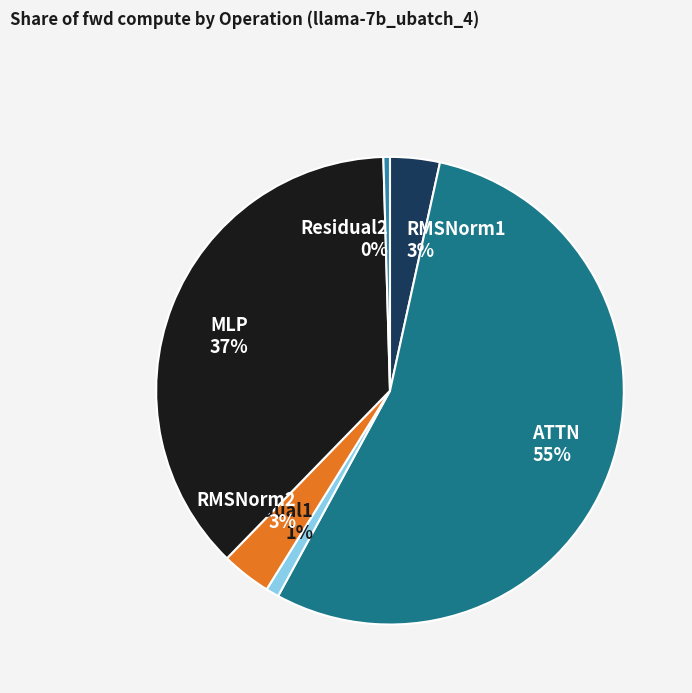

True or false: Residual2 0% accounts for 9% of the total.

False